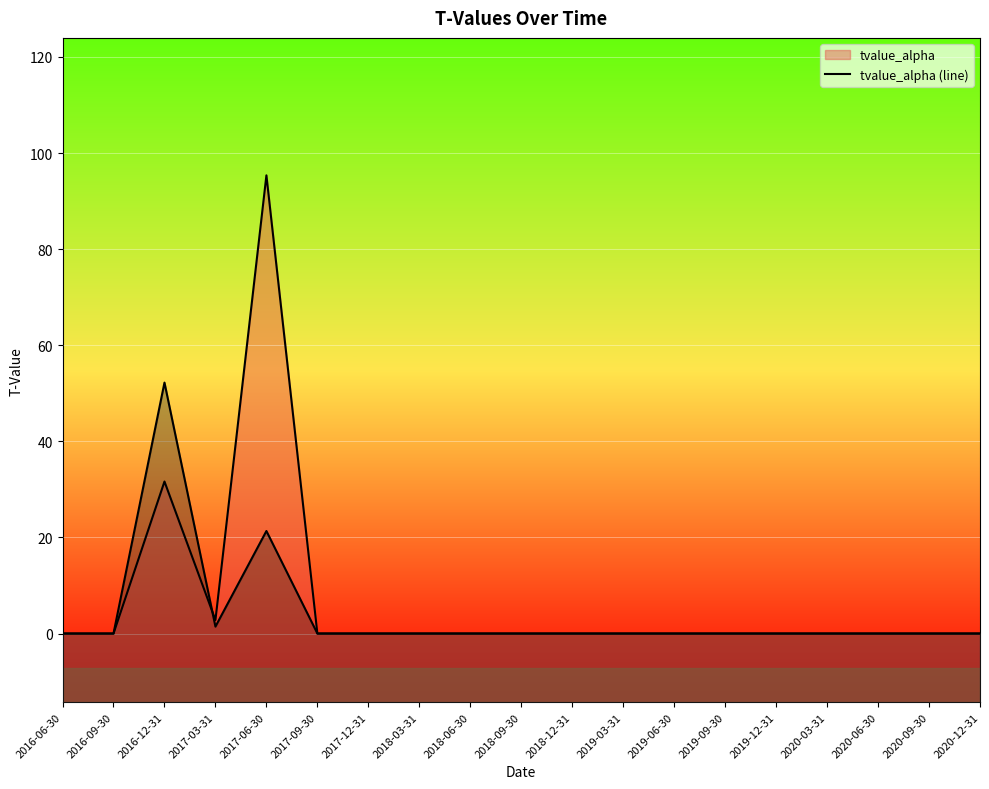

At which category is the sum across all series the highest?

2017-06-30